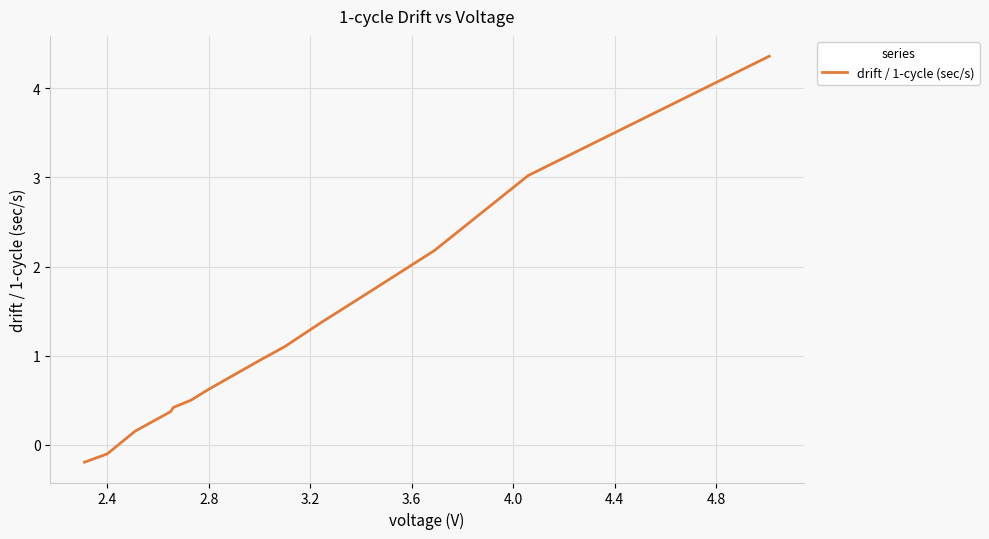

What is the smallest value displayed?

-0.2